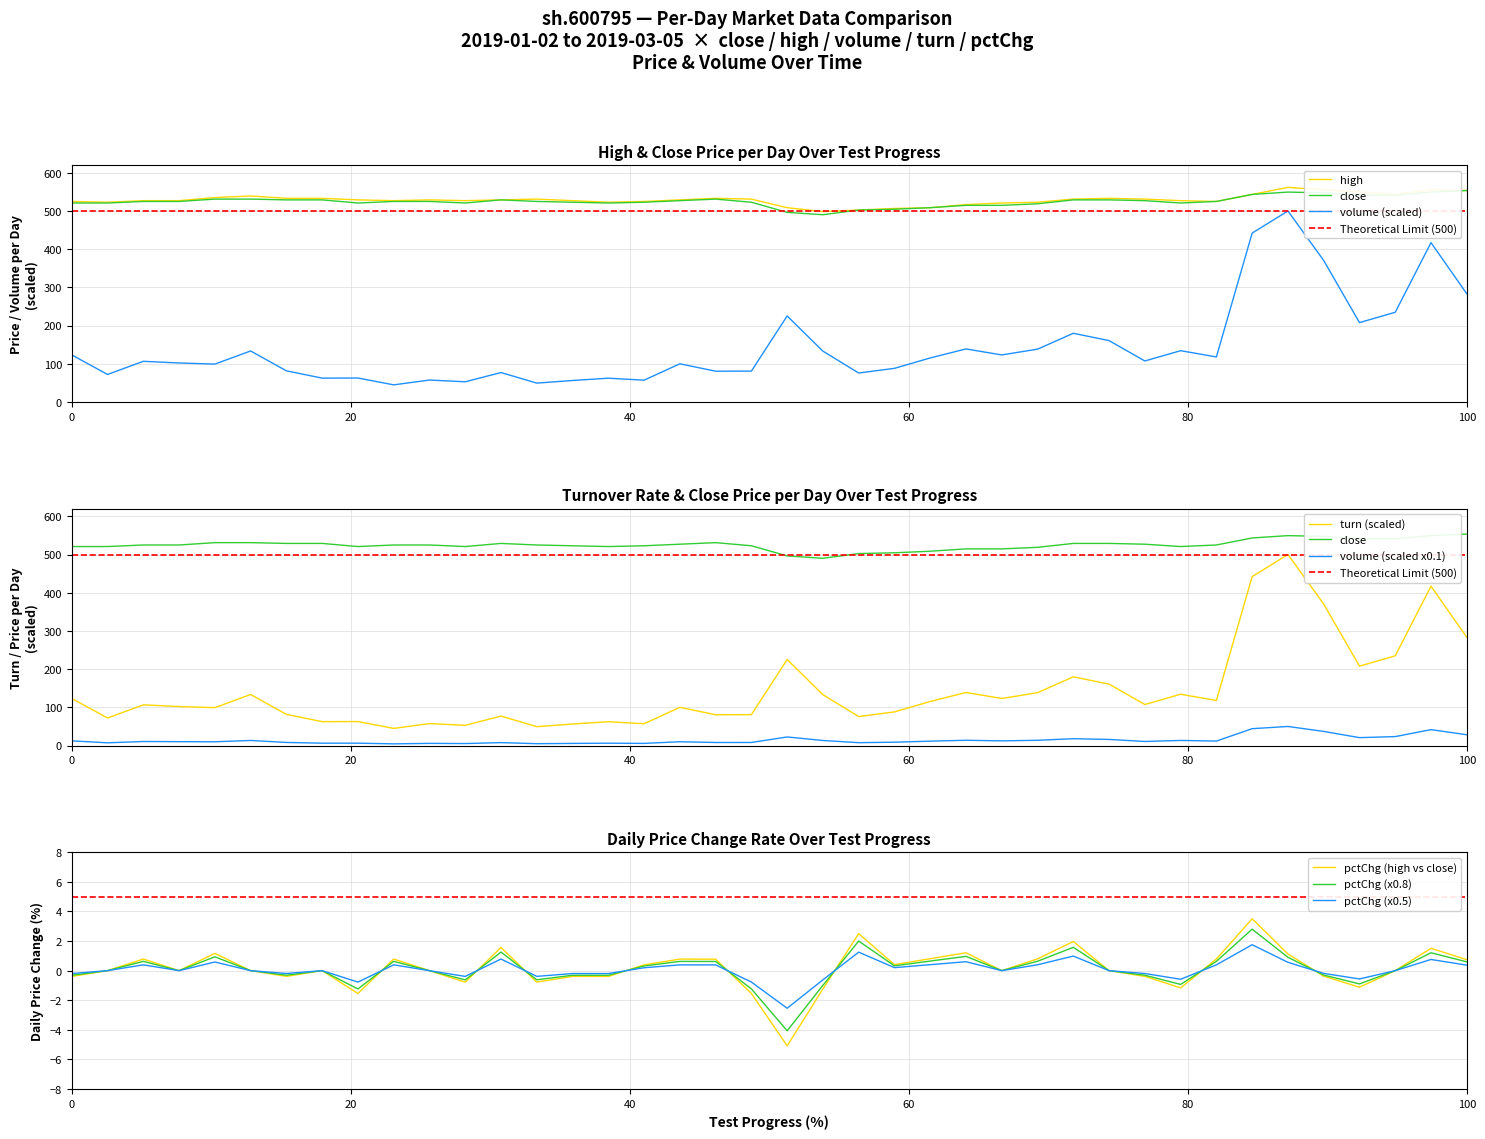

Which series has the largest range (max minus min)?

turn